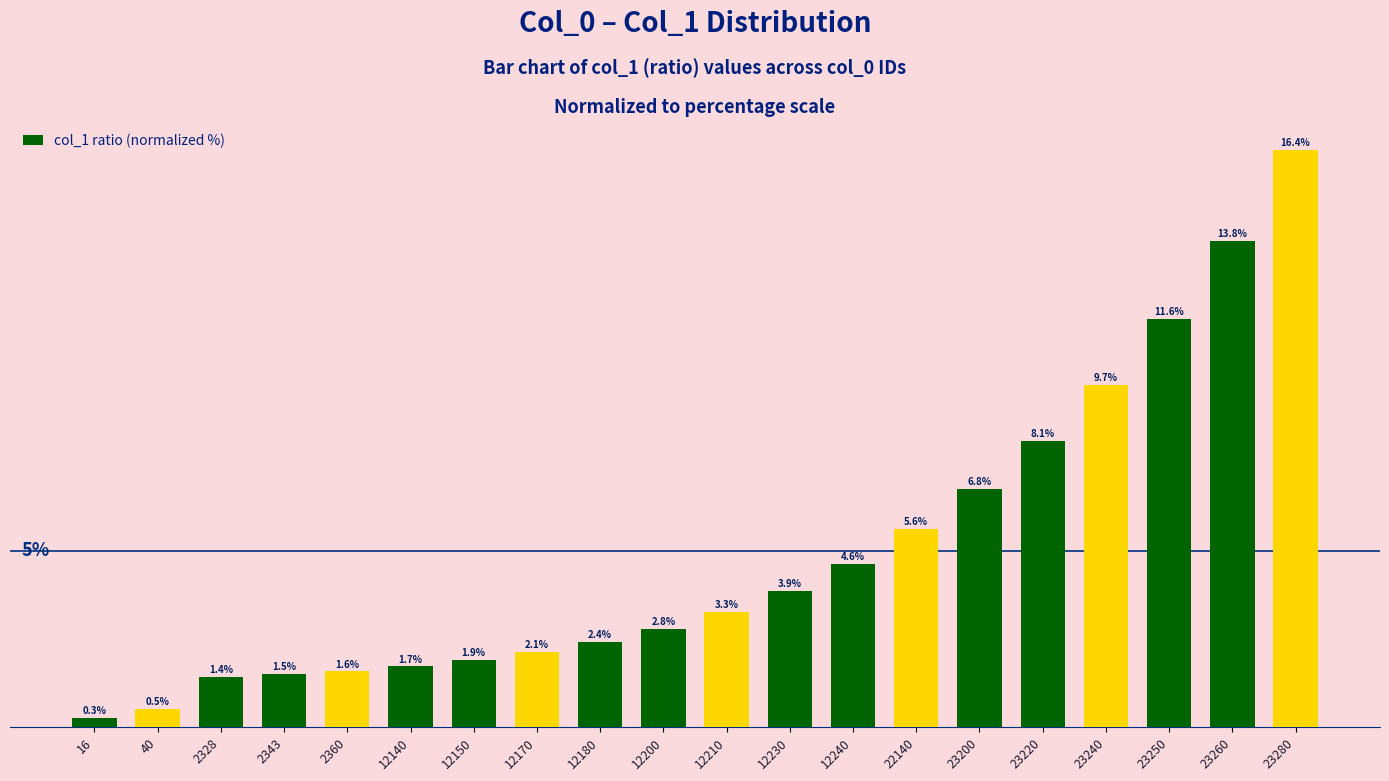

Rank the categories by value from highest to lowest.

23280, 23260, 23250, 23240, 23220, 23200, 22140, 12240, 12230, 12210, 12200, 12180, 12170, 12150, 12140, 2360, 2343, 2328, 40, 16